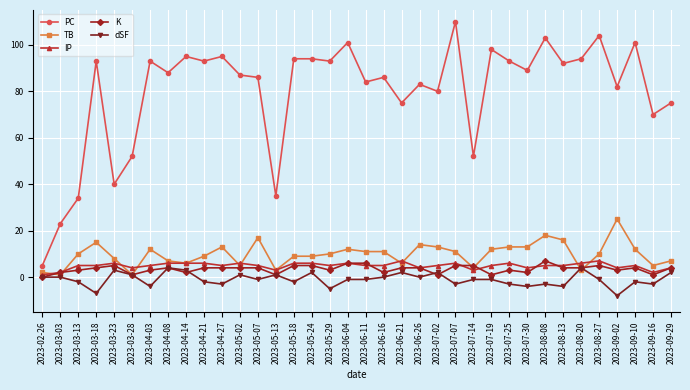

What is the smallest value displayed?

-8